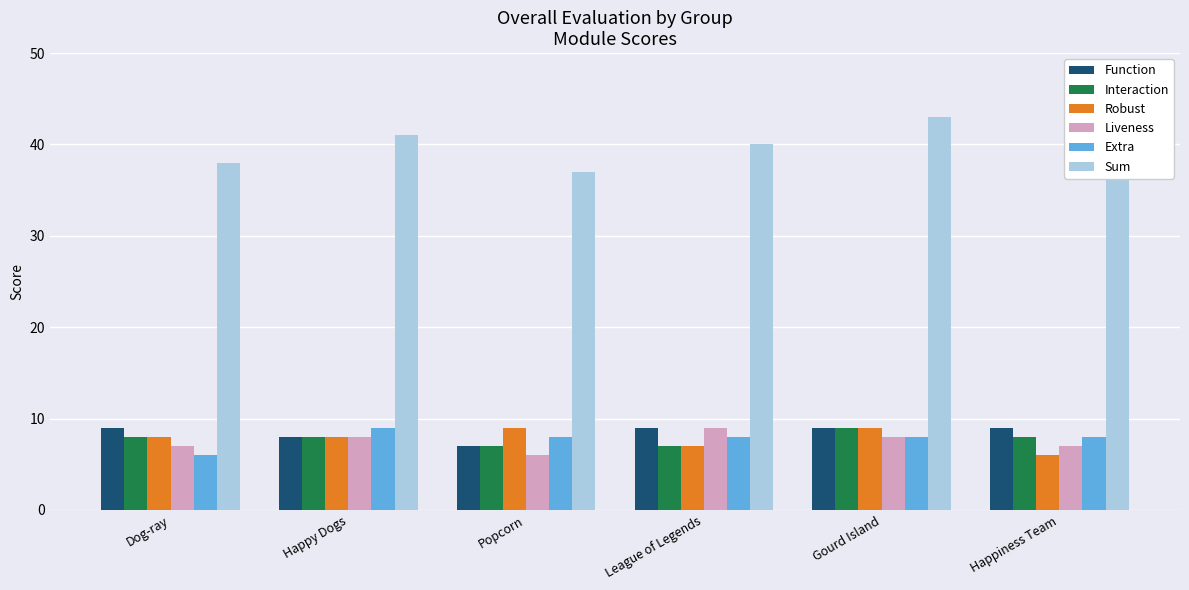

Reading left to right, list all the values displayed in this chart.

Function: Dog-ray=9	Happy Dogs=8	Popcorn=7	League of Legends=9	Gourd Island=9	Happiness Team=9
Interaction: Dog-ray=8	Happy Dogs=8	Popcorn=7	League of Legends=7	Gourd Island=9	Happiness Team=8
Robust: Dog-ray=8	Happy Dogs=8	Popcorn=9	League of Legends=7	Gourd Island=9	Happiness Team=6
Liveness: Dog-ray=7	Happy Dogs=8	Popcorn=6	League of Legends=9	Gourd Island=8	Happiness Team=7
Extra: Dog-ray=6	Happy Dogs=9	Popcorn=8	League of Legends=8	Gourd Island=8	Happiness Team=8
Sum: Dog-ray=38	Happy Dogs=41	Popcorn=37	League of Legends=40	Gourd Island=43	Happiness Team=38